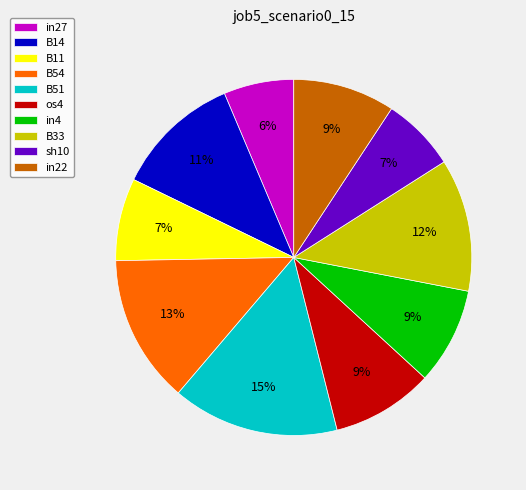

Combined, do in22 and in4 account for over 50%?

No